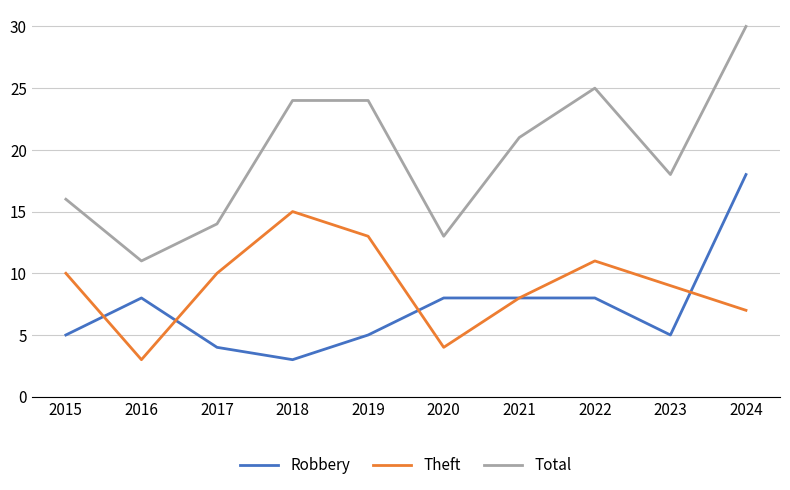

The Total series shows 14 at 2017. True or false?

True